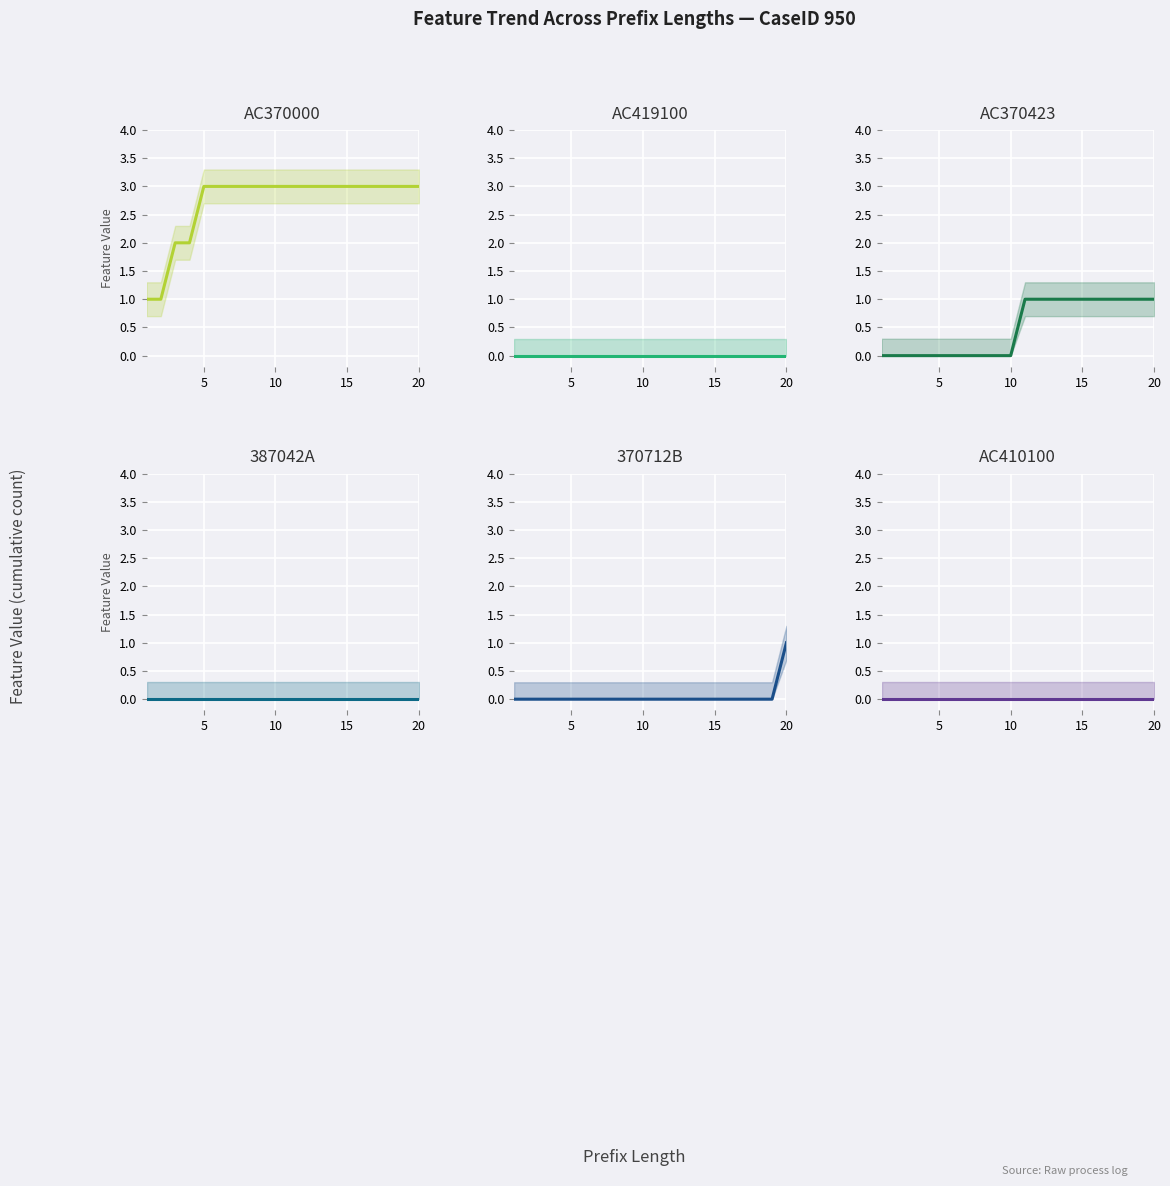

True or false: AC370423 and 387042A cross at least once.

False